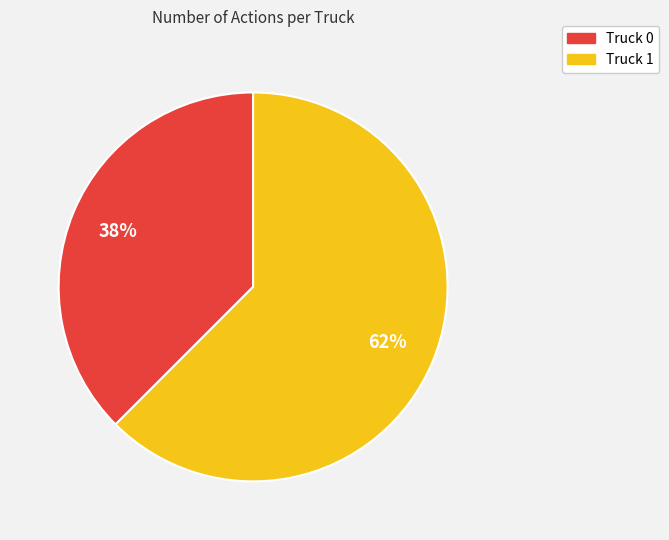

Which slice represents more than half of the pie?

Truck 1